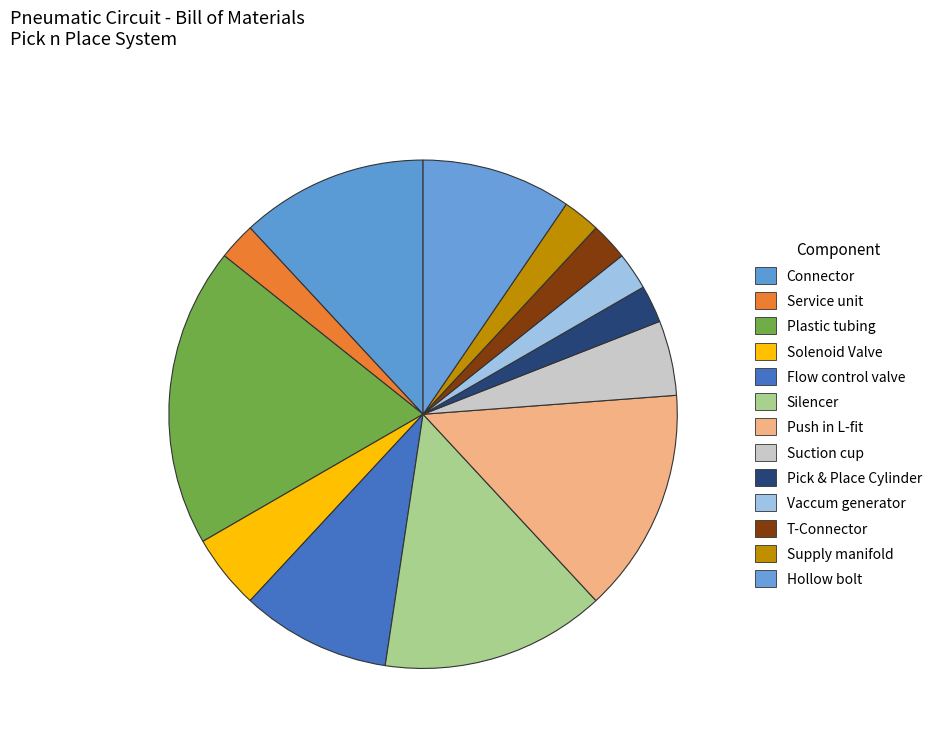

To the nearest percent, what is the combined percentage of Silencer and Flow control valve?

24%